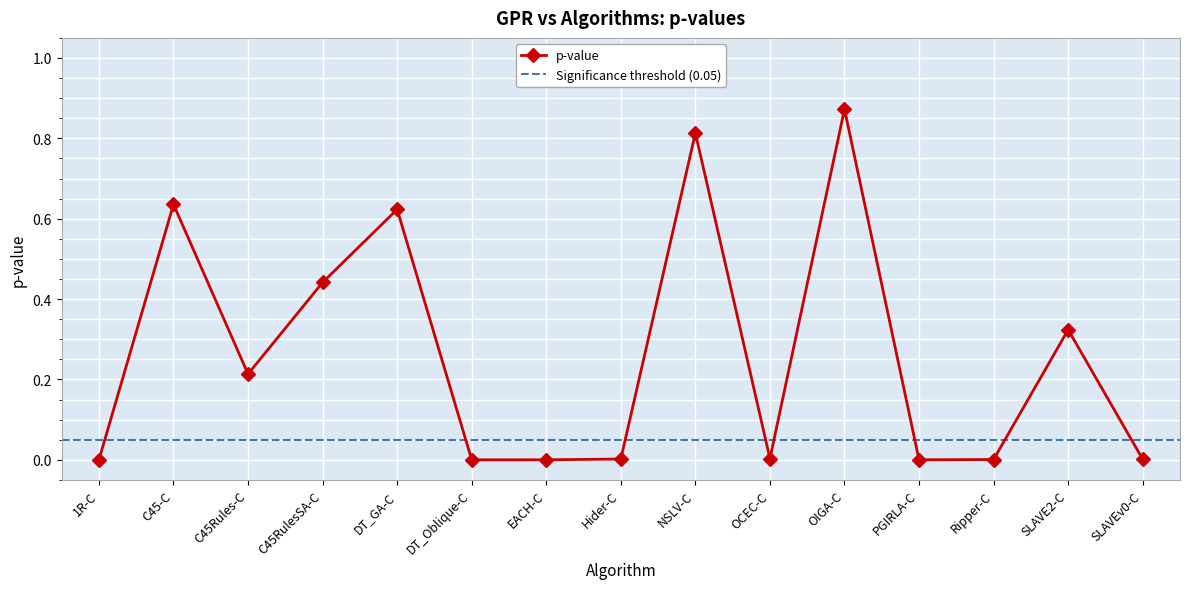

Reading left to right, list all the values displayed in this chart.

1R-C=0.0	C45-C=0.6	C45Rules-C=0.2	C45RulesSA-C=0.4	DT_GA-C=0.6	DT_Oblique-C=0.0	EACH-C=0.0	Hider-C=0.0	NSLV-C=0.8	OCEC-C=0.0	OIGA-C=0.9	PGIRLA-C=0.0	Ripper-C=0.0	SLAVE2-C=0.3	SLAVEv0-C=0.0